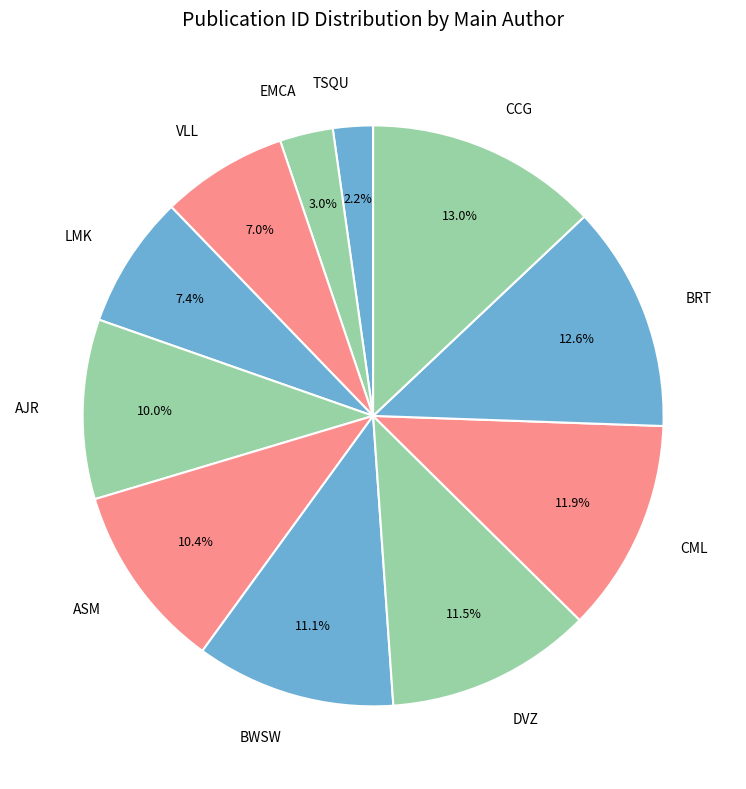

Between TSQU and AJR, which is larger?

AJR